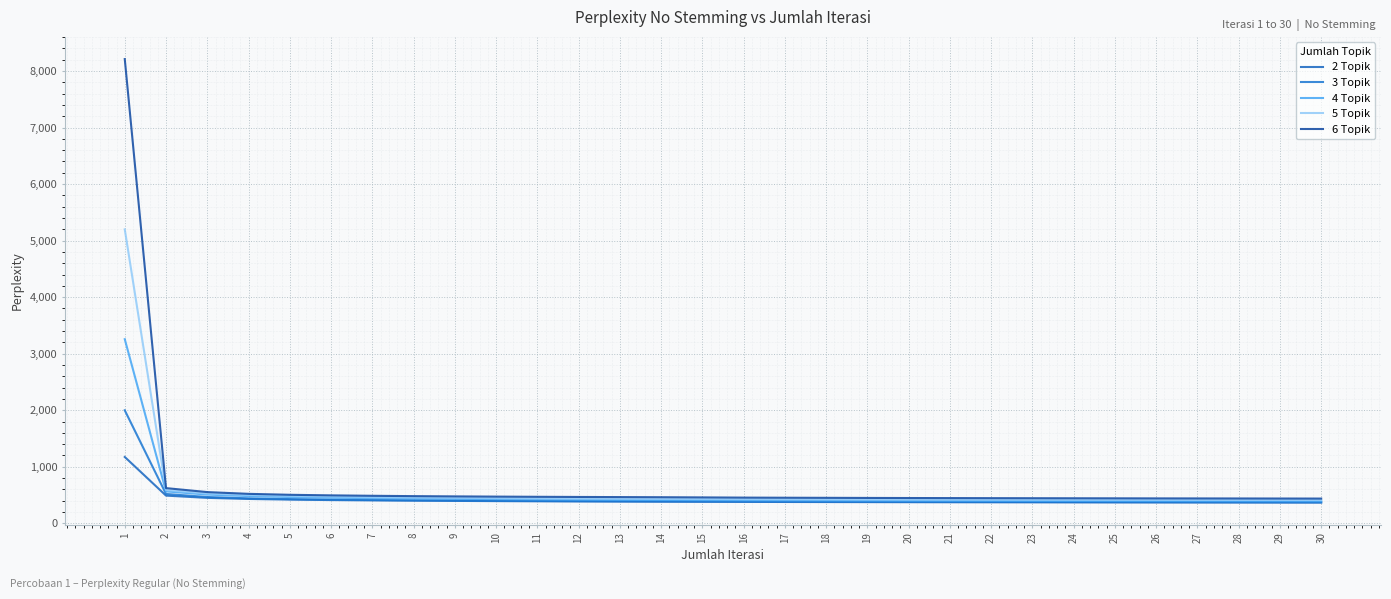

True or false: 4 Topik and 3 Topik intersect in this chart.

False